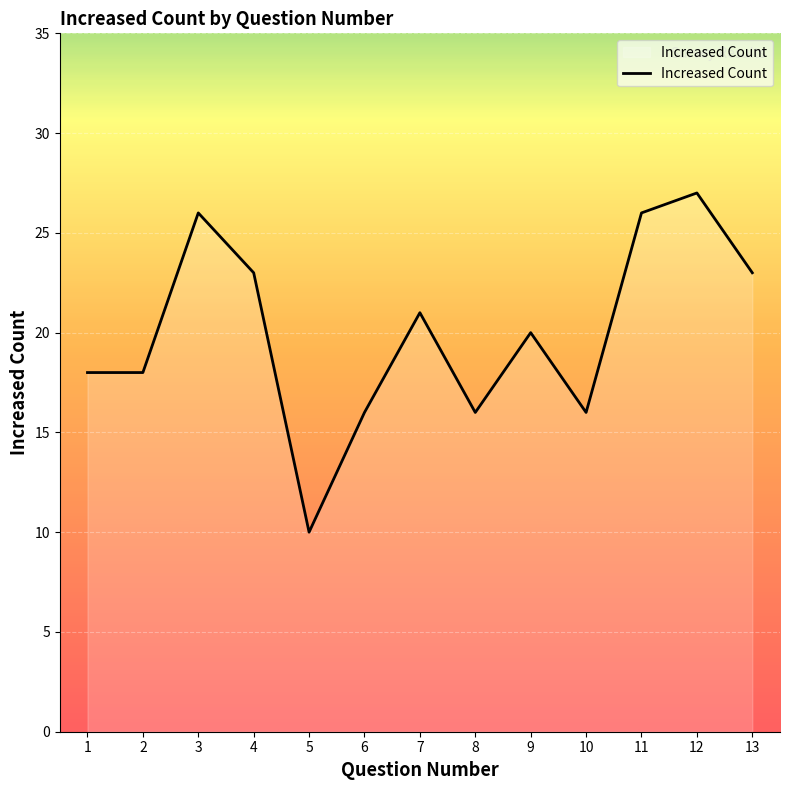

What is the change in value from 2 to 3?

+8